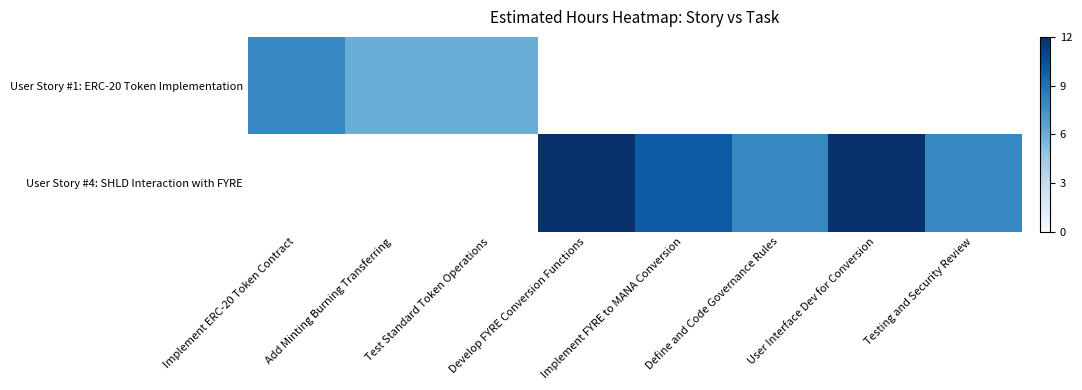

How many series are shown in this chart?

2